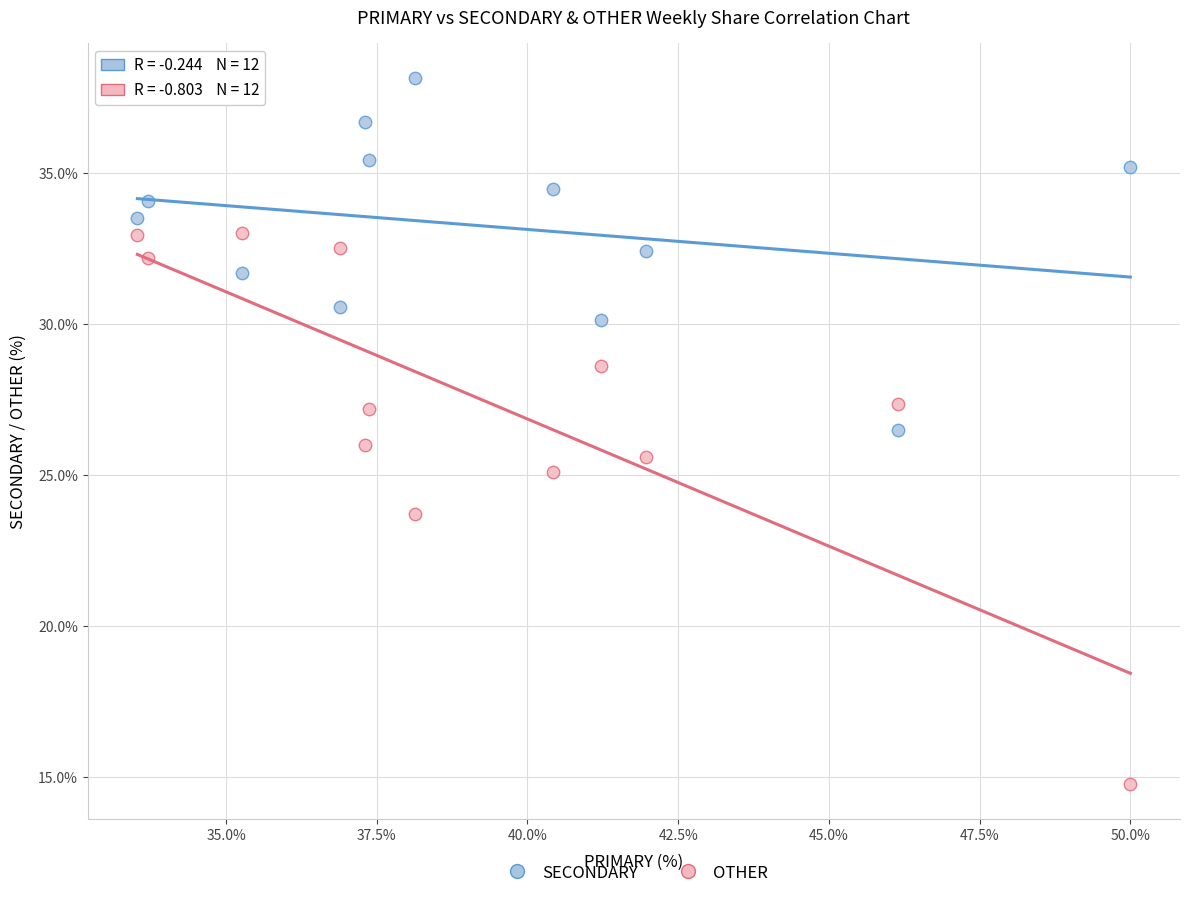

Which series contains the lowest Y value?

OTHER